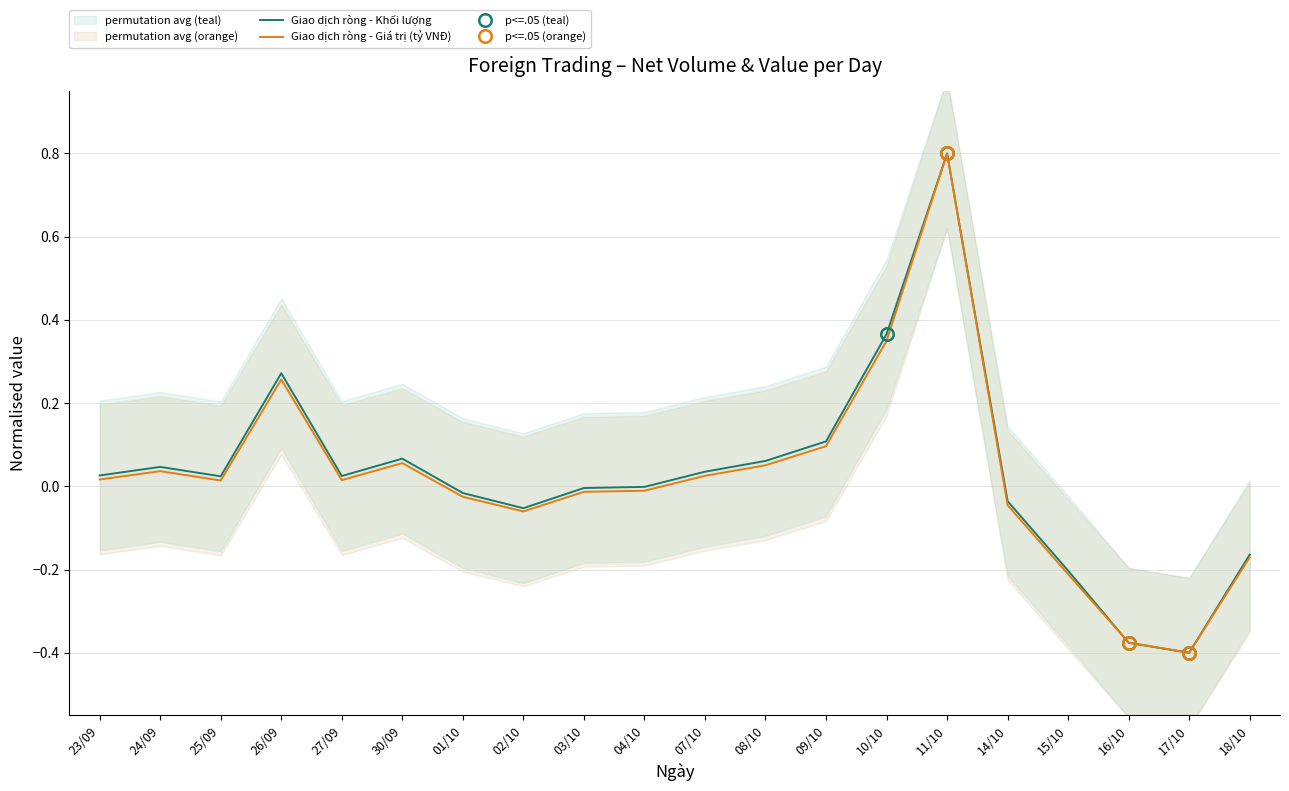

How many times do Giao dịch ròng - Giá trị (tỷ VNĐ) and Giao dịch ròng - Khối lượng cross each other?

1